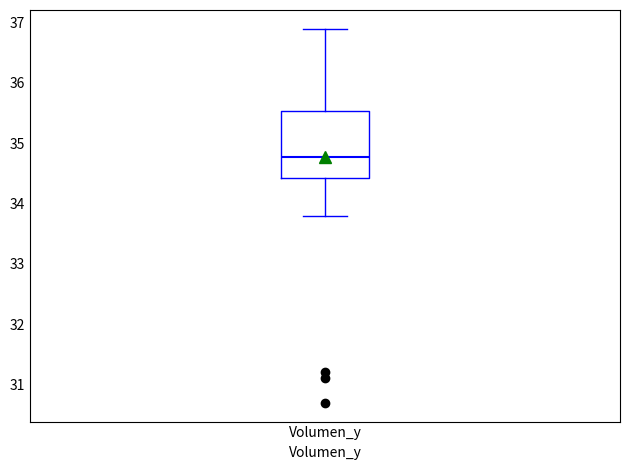

Transcribe this box plot: give where the median line is, the range the box spans, and where the two whiskers end, as read against the y-axis. The values are not printed on the chart, so give them approximately, as read against the axis.

median 34.8, box 34.4 to 35.5, whiskers 33.8 to 36.9